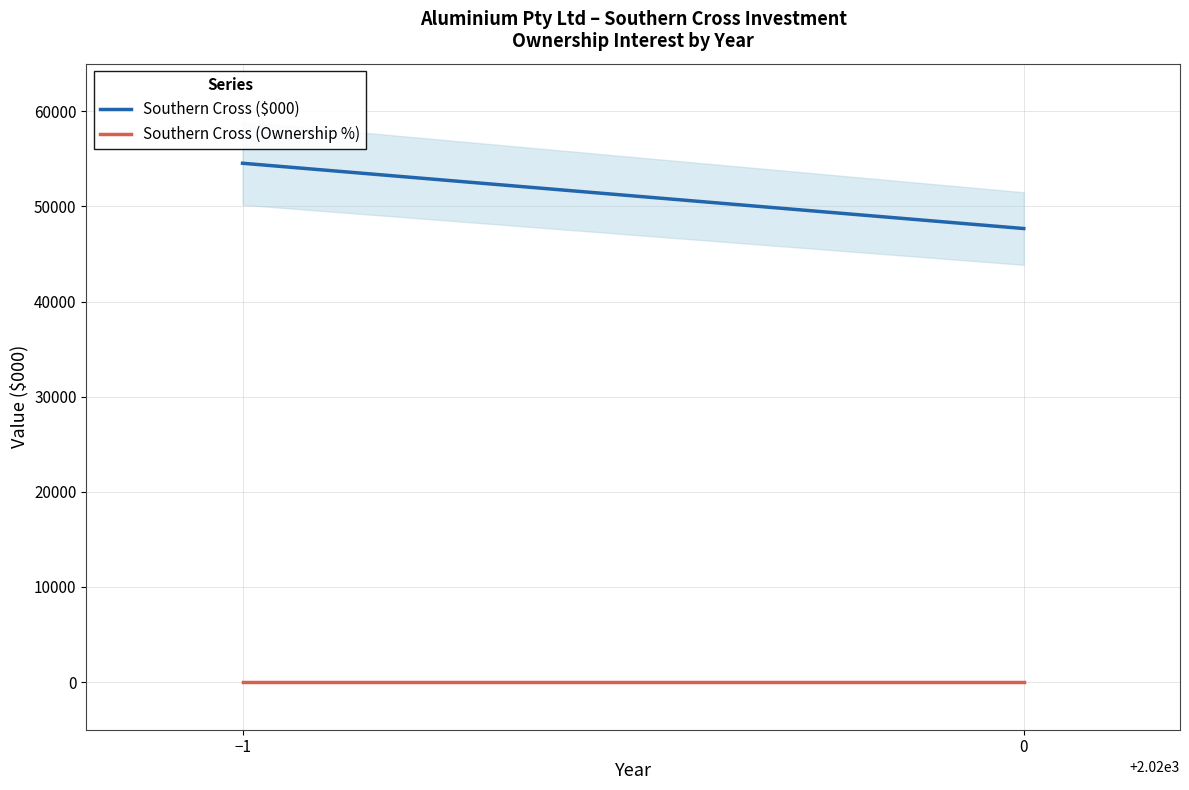

At how many categories does at least one series exceed 2612?

2